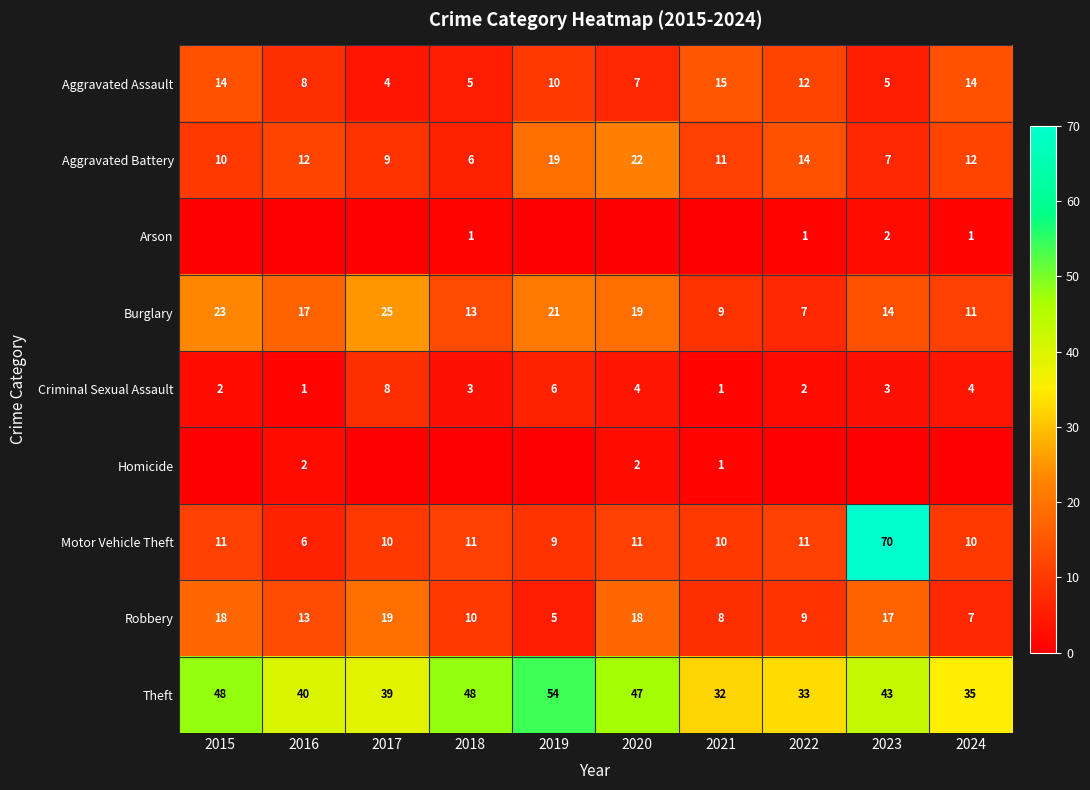

Count the Criminal Sexual Assault values in the range 2 to 4.

6